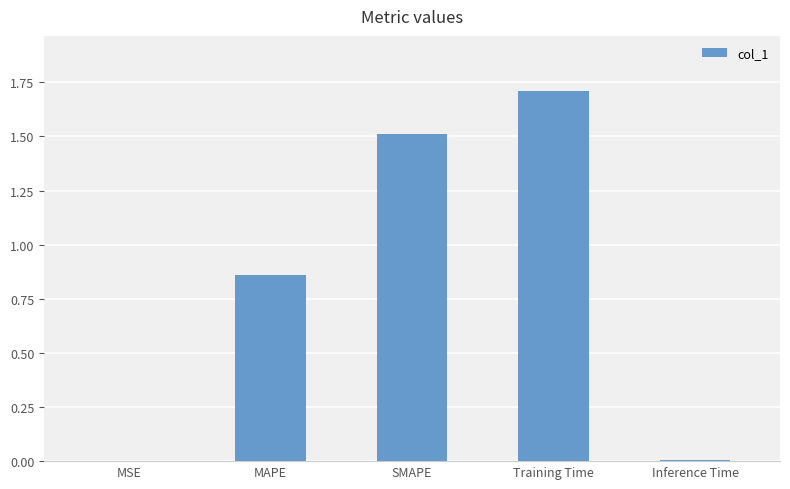

What is the sum of all values?

4.1